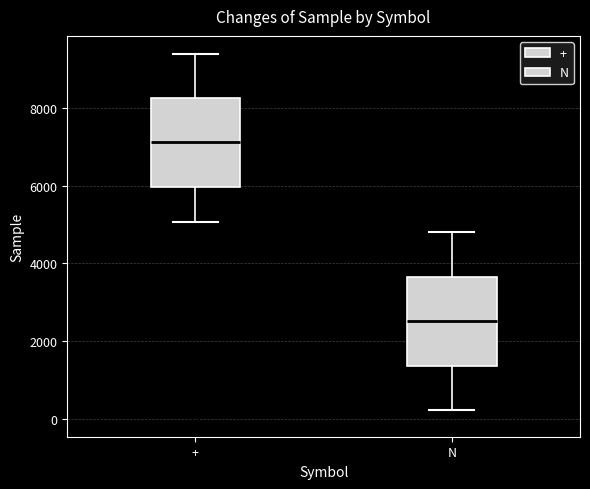

Which box has the highest median line?

+